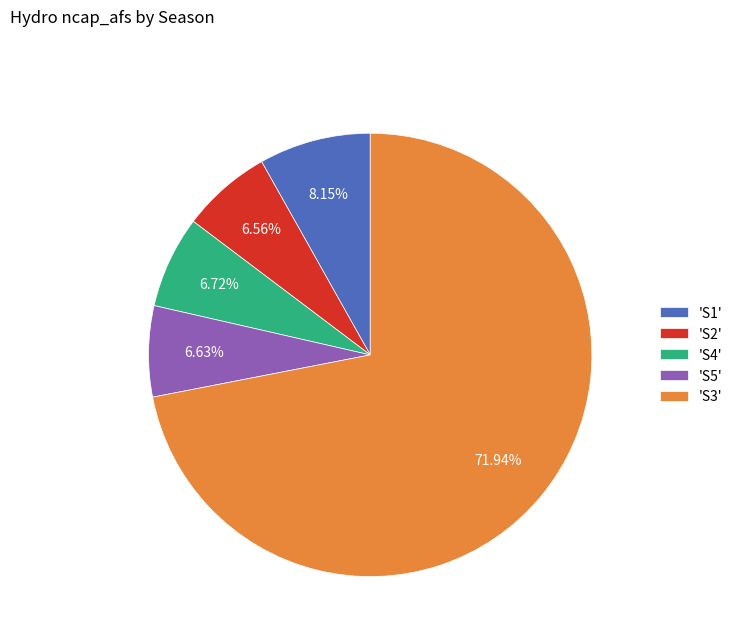

To the nearest percent, what is the difference between the largest and smallest slice percentages?

65%